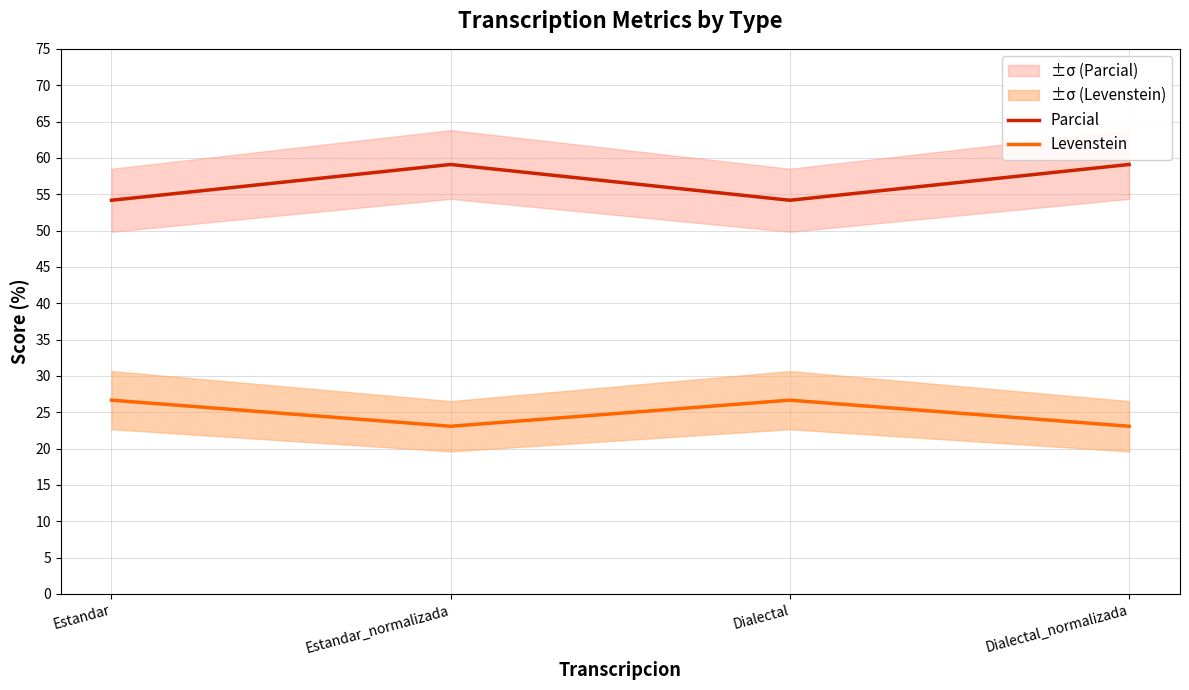

List the series in order of their peak value, highest first.

Parcial, Levenstein